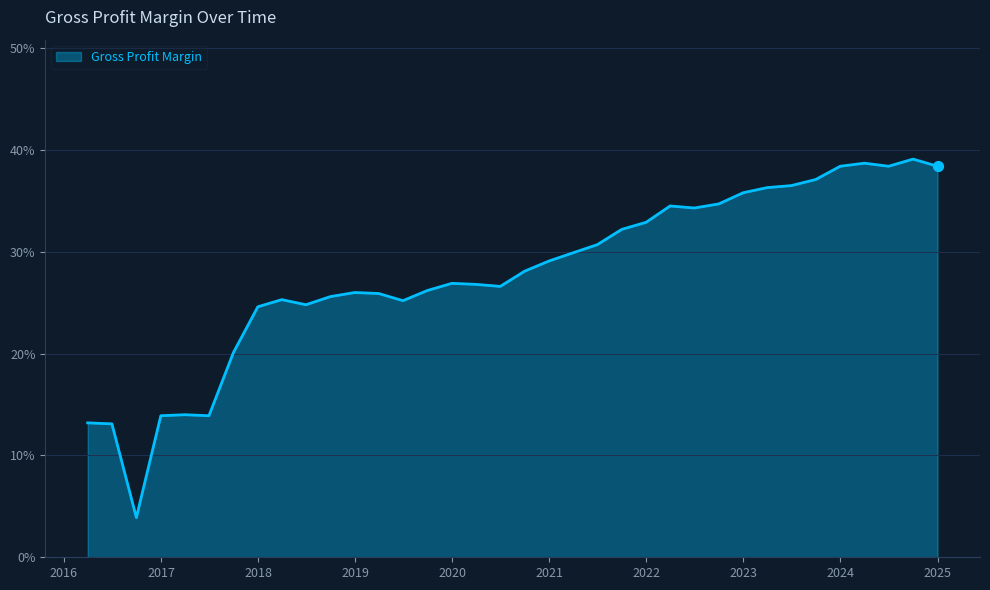

Does the chart have visible grid lines?

Yes